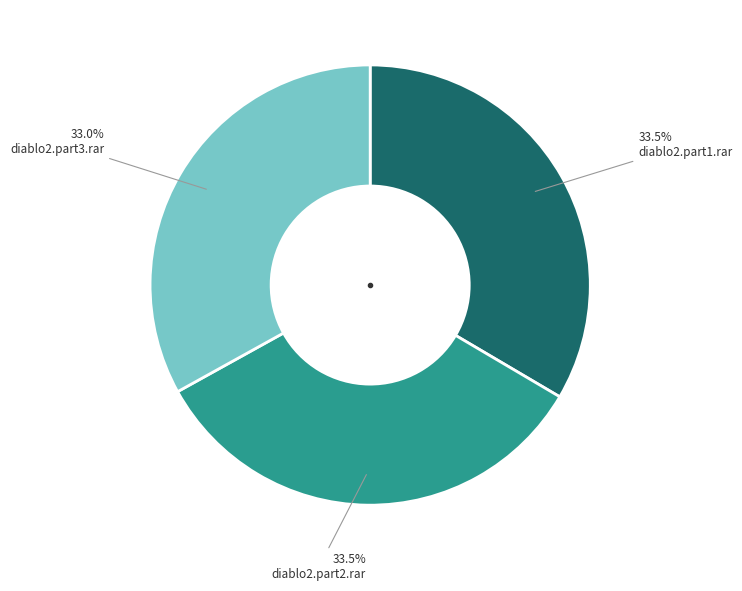

Is there a majority slice in this chart?

No